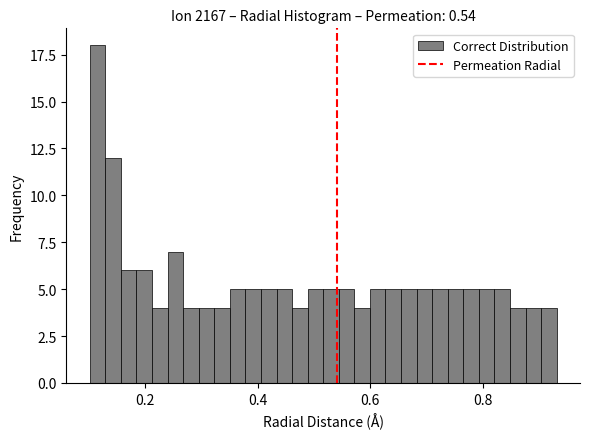

Around what value on the x-axis is the tallest bar? Give the approximate position of its centre, as read against the axis.

0.12